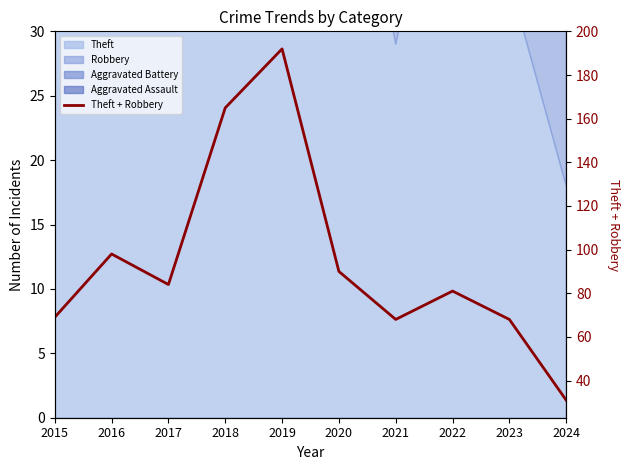

List the labels in order of value, smallest first.

2024, 2021, 2023, 2015, 2022, 2017, 2020, 2016, 2018, 2019